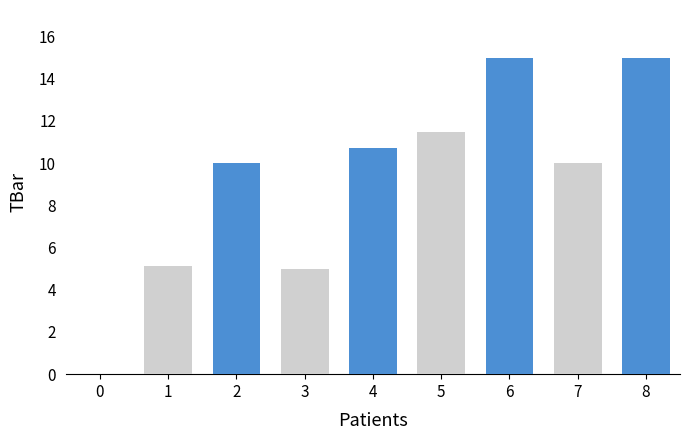

What is the sum of the values at 8 and 0?

15.0